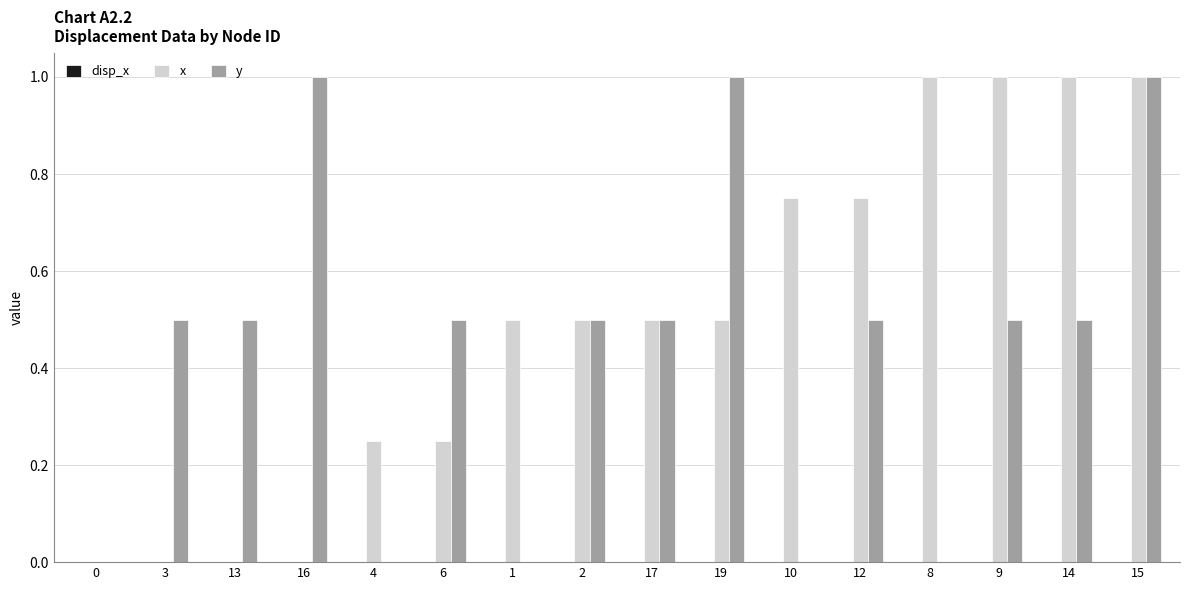

Are the bars horizontal?

No